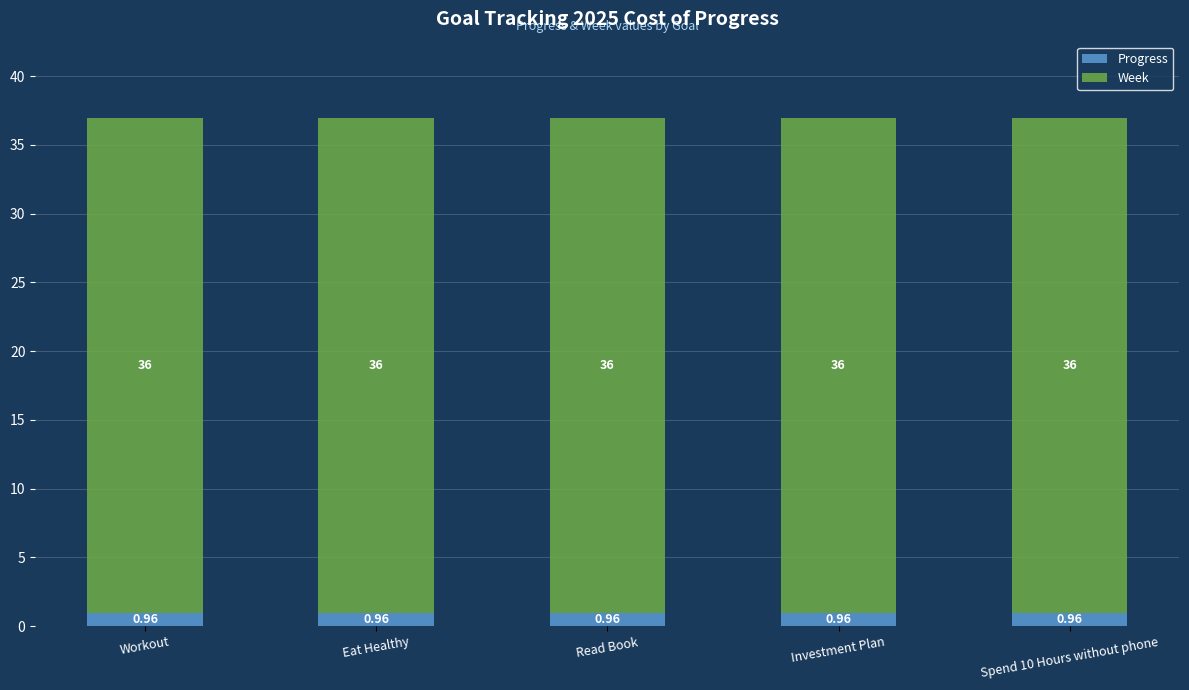

What is the total value across all series at Eat Healthy?

37.0